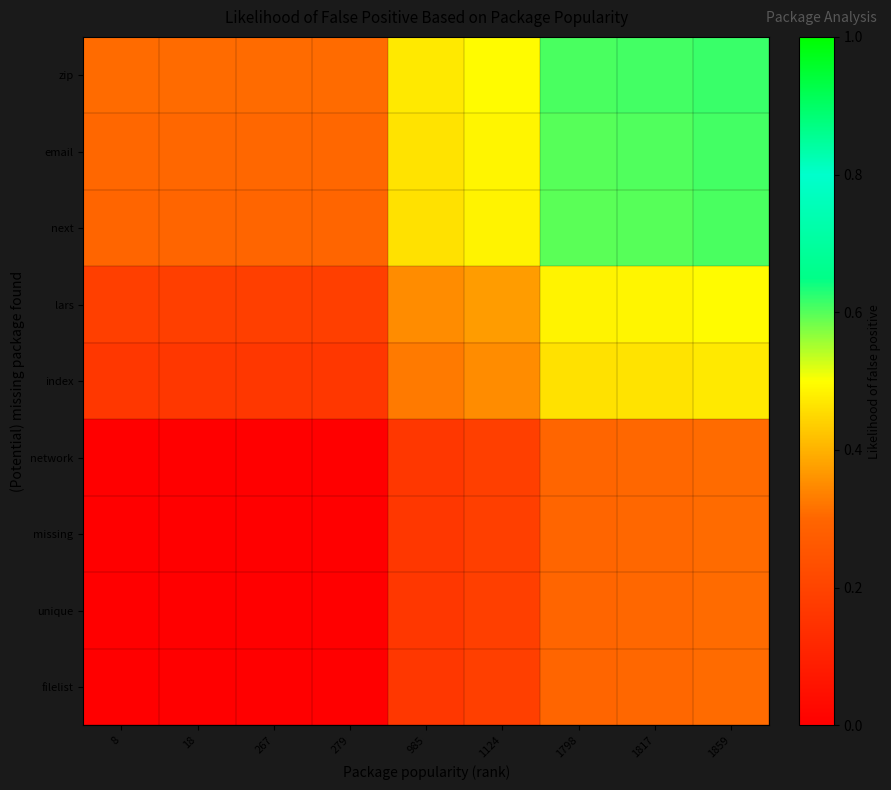

Reading left to right, what are all the values shown in this chart?

filelist: 8=0.0	18=0.0	267=0.0	279=0.0	985=0.2	1124=0.2	1798=0.3	1817=0.3	1859=0.3
unique: 8=0.0	18=0.0	267=0.0	279=0.0	985=0.2	1124=0.2	1798=0.3	1817=0.3	1859=0.3
missing: 8=0.0	18=0.0	267=0.0	279=0.0	985=0.2	1124=0.2	1798=0.3	1817=0.3	1859=0.3
network: 8=0.0	18=0.0	267=0.0	279=0.0	985=0.2	1124=0.2	1798=0.3	1817=0.3	1859=0.3
index: 8=0.2	18=0.2	267=0.2	279=0.2	985=0.3	1124=0.3	1798=0.5	1817=0.5	1859=0.5
lars: 8=0.2	18=0.2	267=0.2	279=0.2	985=0.3	1124=0.4	1798=0.5	1817=0.5	1859=0.5
next: 8=0.3	18=0.3	267=0.3	279=0.3	985=0.5	1124=0.5	1798=0.6	1817=0.6	1859=0.6
email: 8=0.3	18=0.3	267=0.3	279=0.3	985=0.5	1124=0.5	1798=0.6	1817=0.6	1859=0.6
zip: 8=0.3	18=0.3	267=0.3	279=0.3	985=0.5	1124=0.5	1798=0.6	1817=0.6	1859=0.6